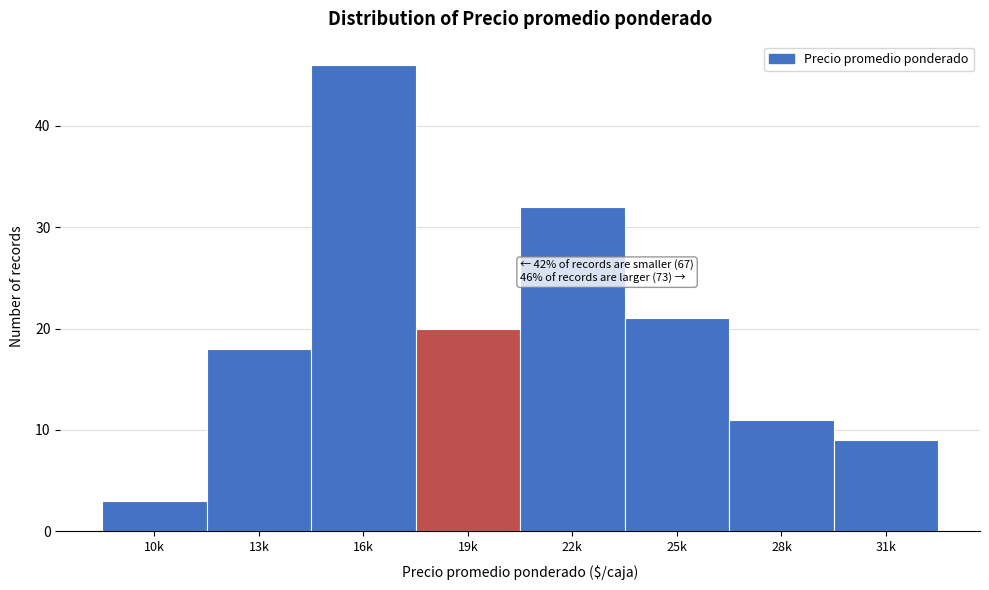

Reading left to right, extract all data points from this chart.

10k=3	13k=18	16k=46	19k=20	22k=32	25k=21	28k=11	31k=9